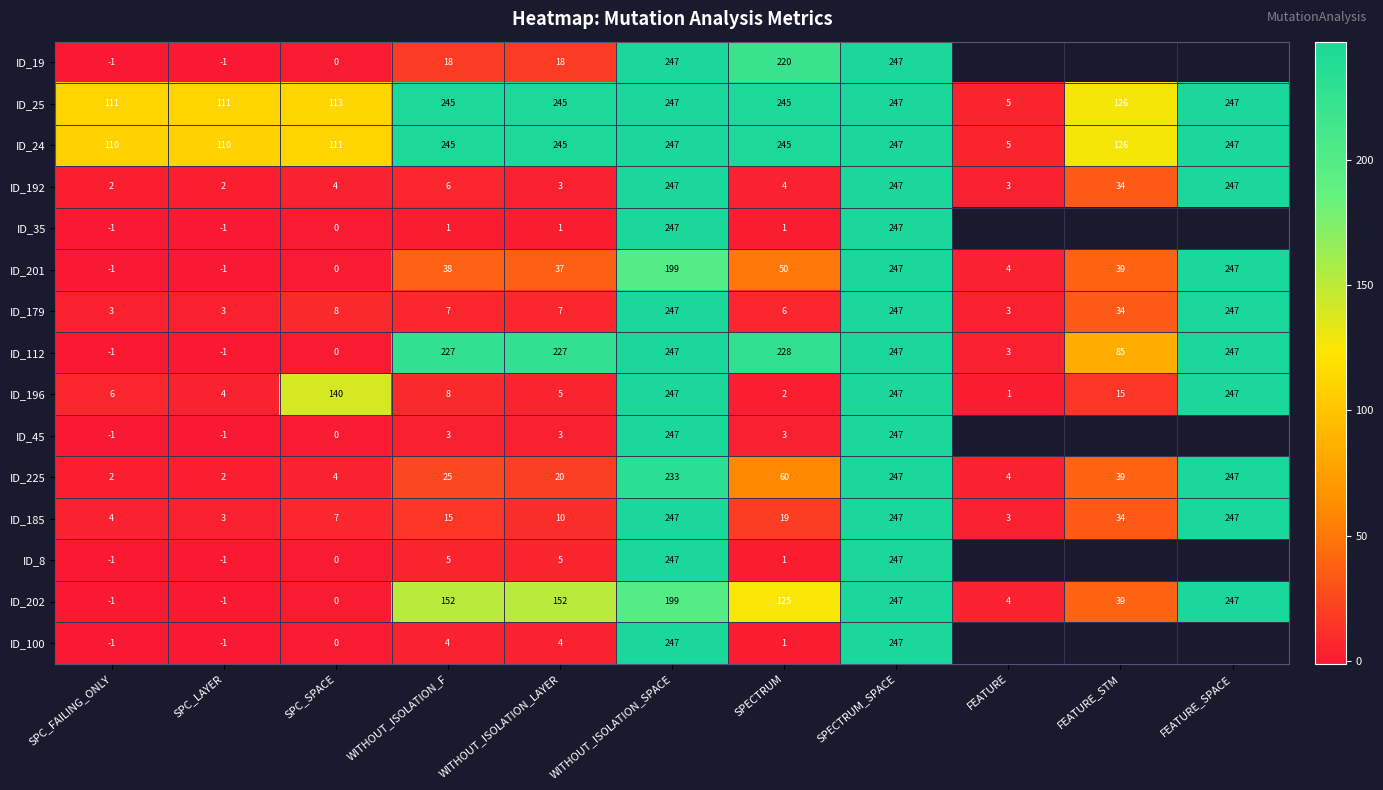

At how many categories does at least one series exceed 57?

10